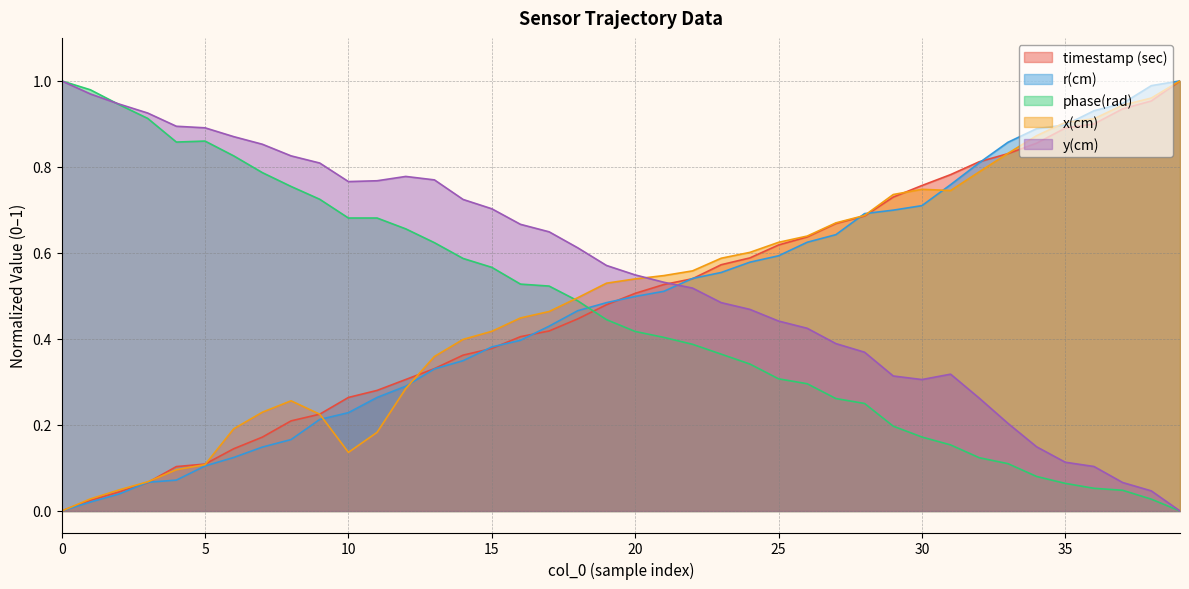

Does the chart display data point markers on the line(s)?

No